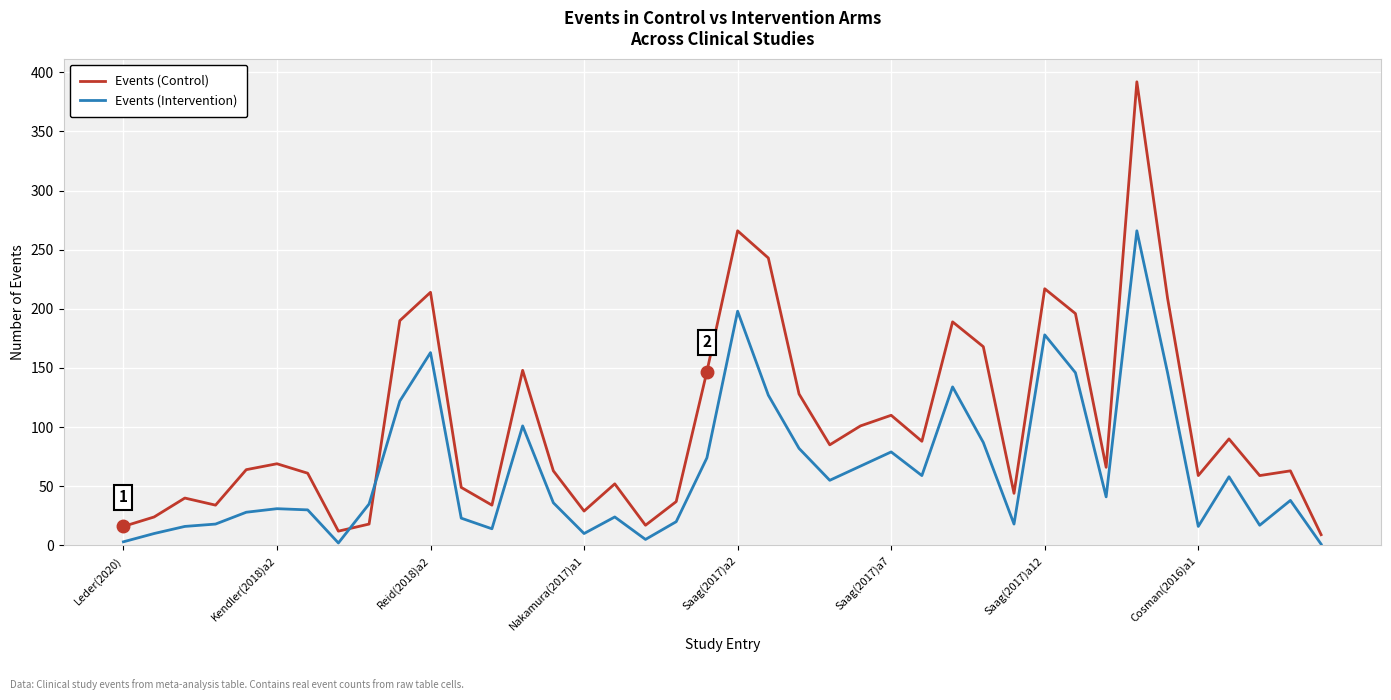

What is the difference between the maximum and minimum values in the Events (Control) series?

383